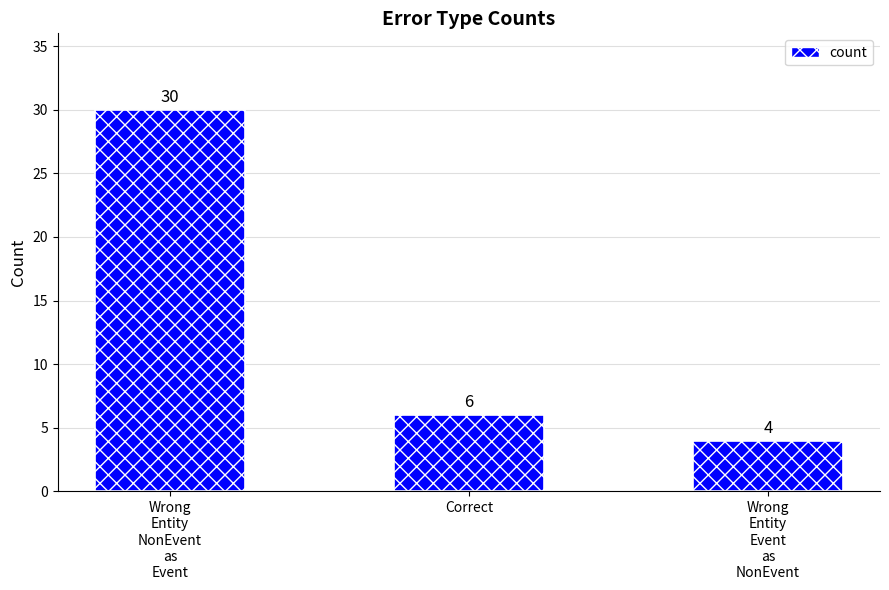

What position from the right is Correct?

2